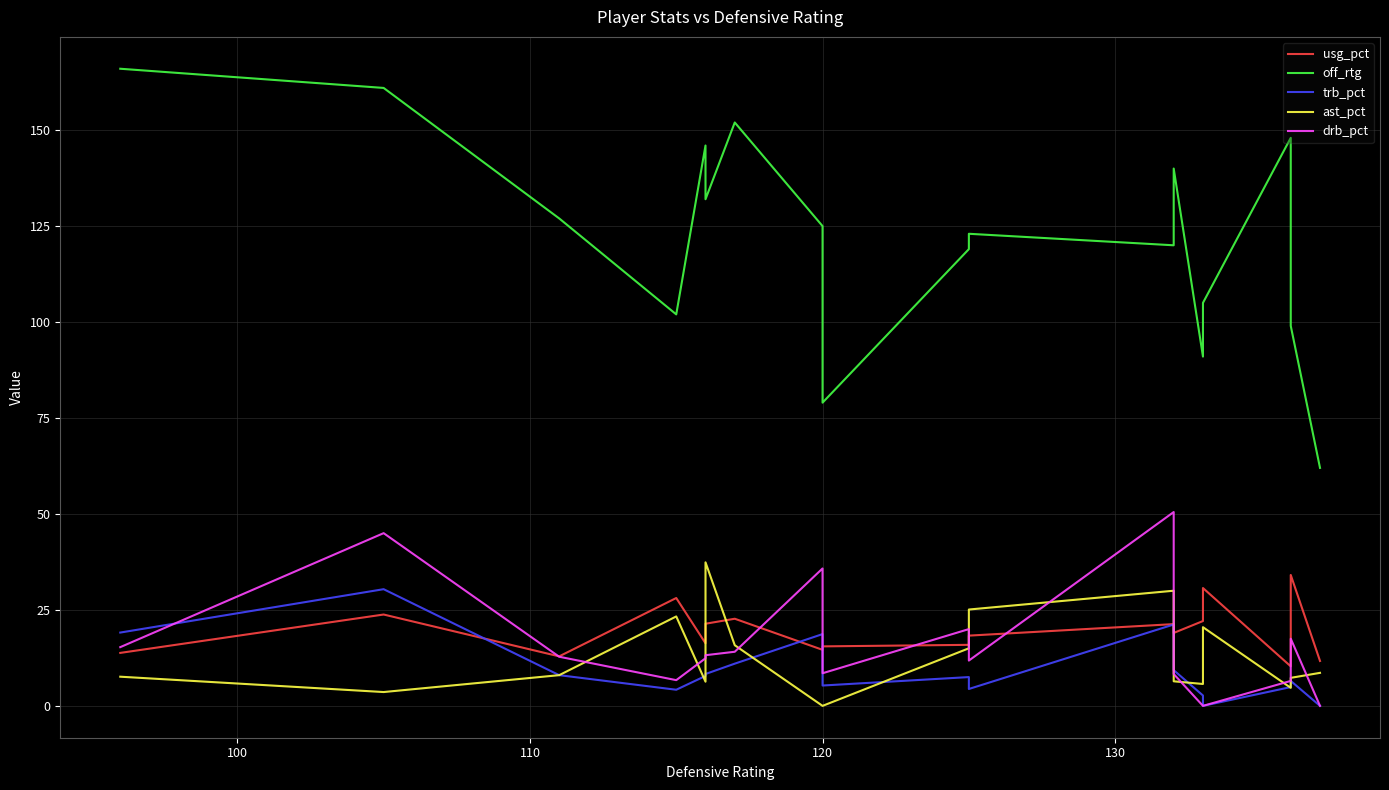

True or false: ast_pct and off_rtg intersect in this chart.

False